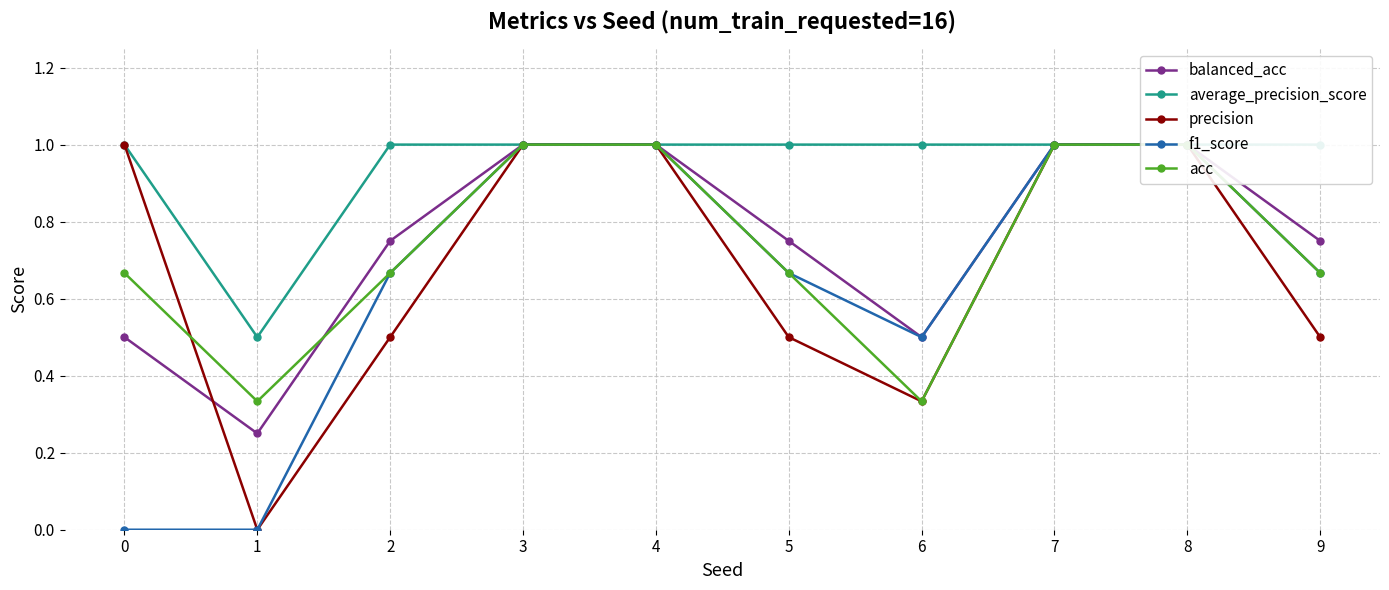

What is the value of the balanced_acc point at the 10th from the left?

0.8